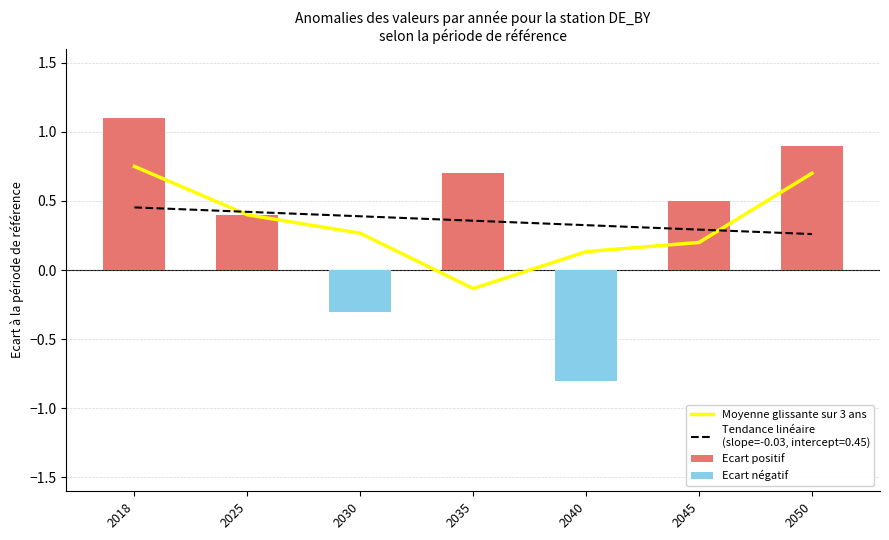

The Ecart positif series shows 0.4 at 2040. True or false?

False